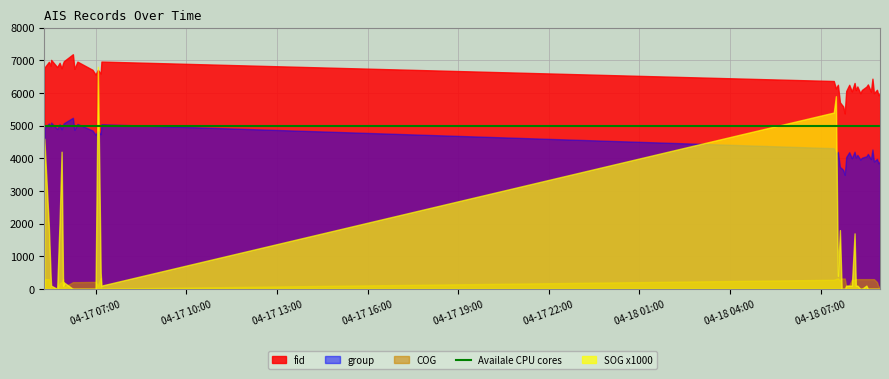

Does the chart display data point markers on the line(s)?

No